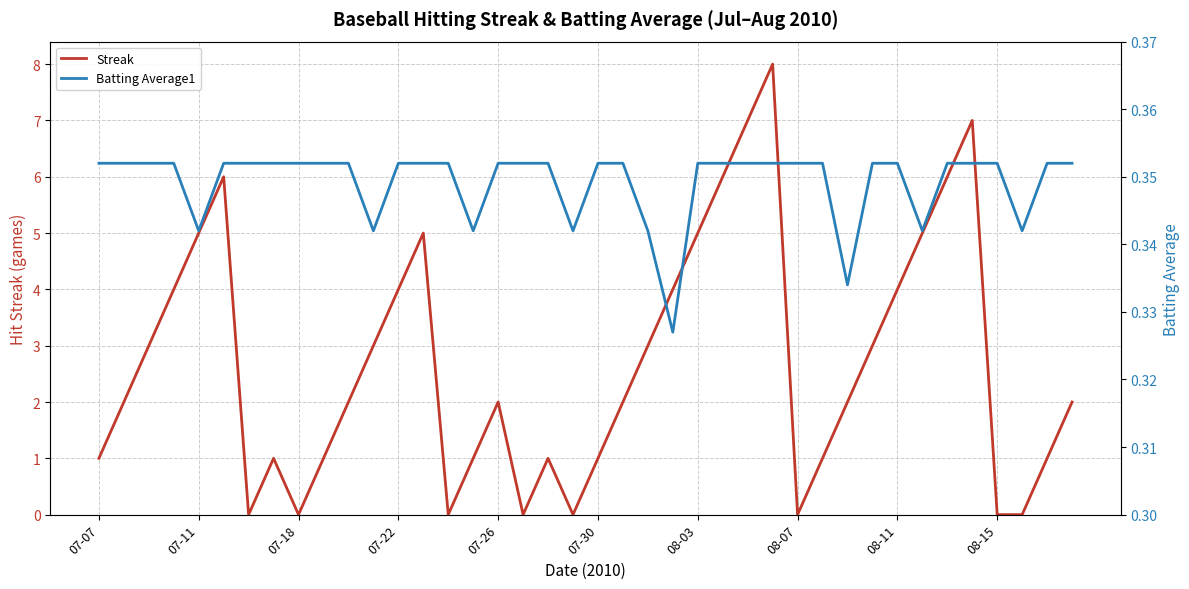

How many values in Streak are above zero?

32